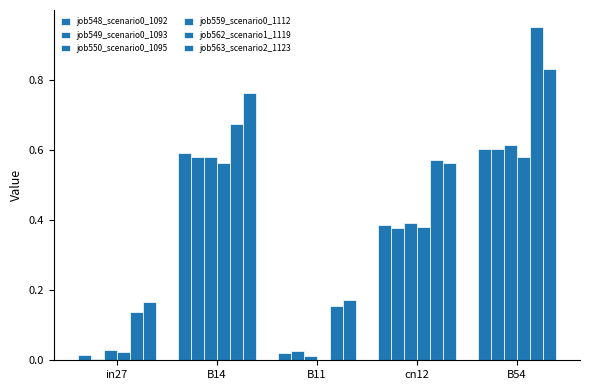

Count the number of categories in the chart.

5